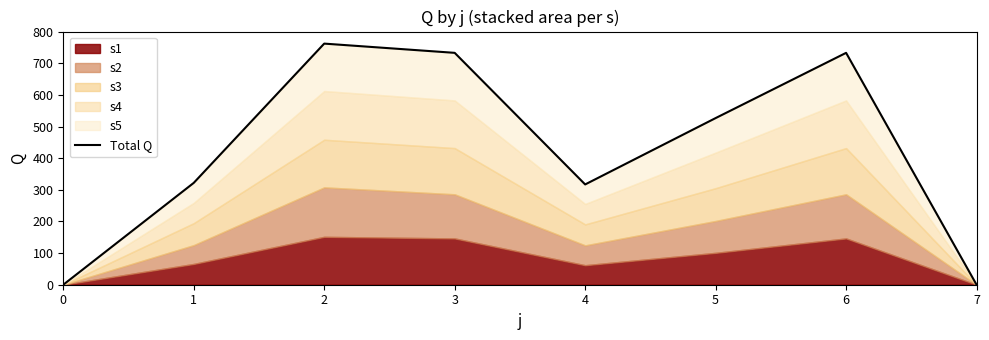

How many interior local peaks (higher than both neighbors) does the data have?

2